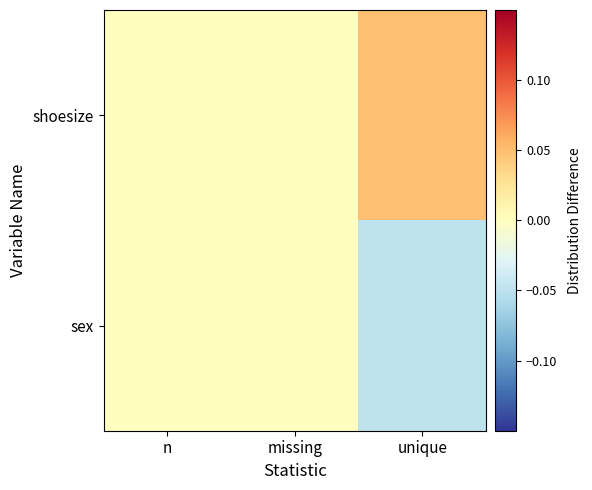

Reading left to right, list all the values displayed in this chart.

sex: n=0.0	missing=0.0	unique=-0.1
shoesize: n=0.0	missing=0.0	unique=0.1